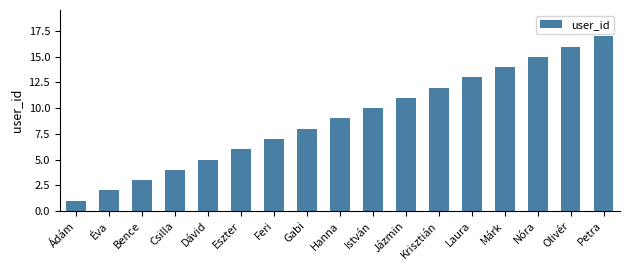

What is the ratio of the value at Csilla to the value at Feri?

0.6